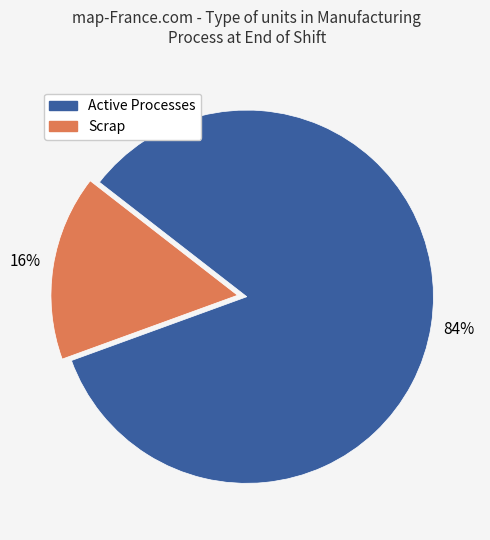

Is there a majority slice in this chart?

Yes